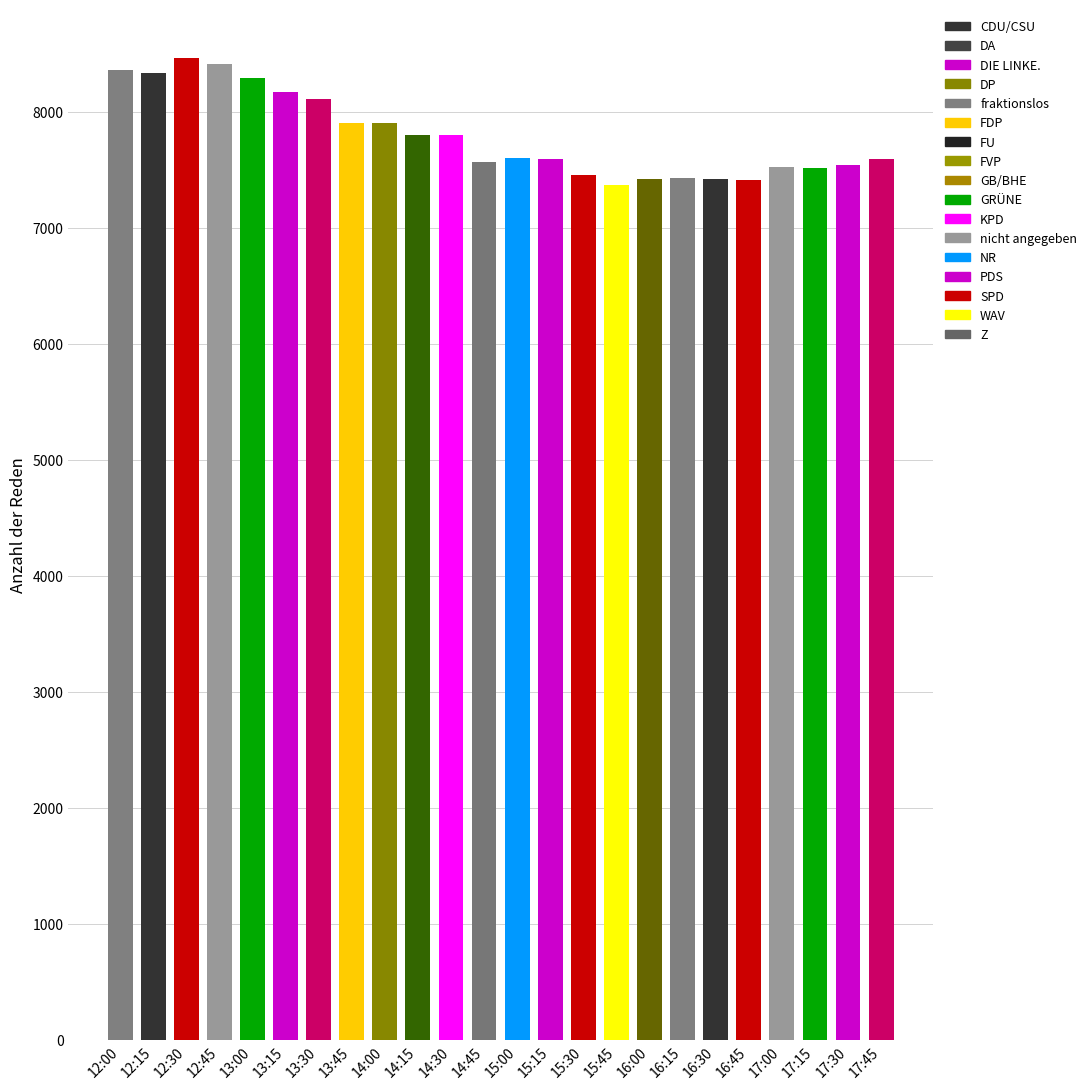

What is the difference between the maximum and minimum values?

1098